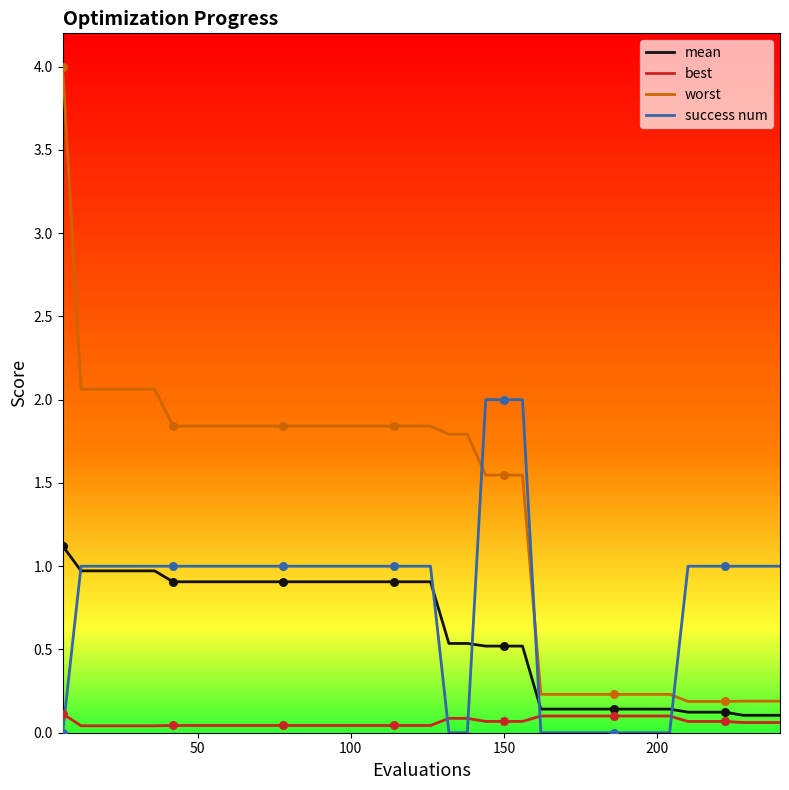

Which series has the widest spread of values?

worst